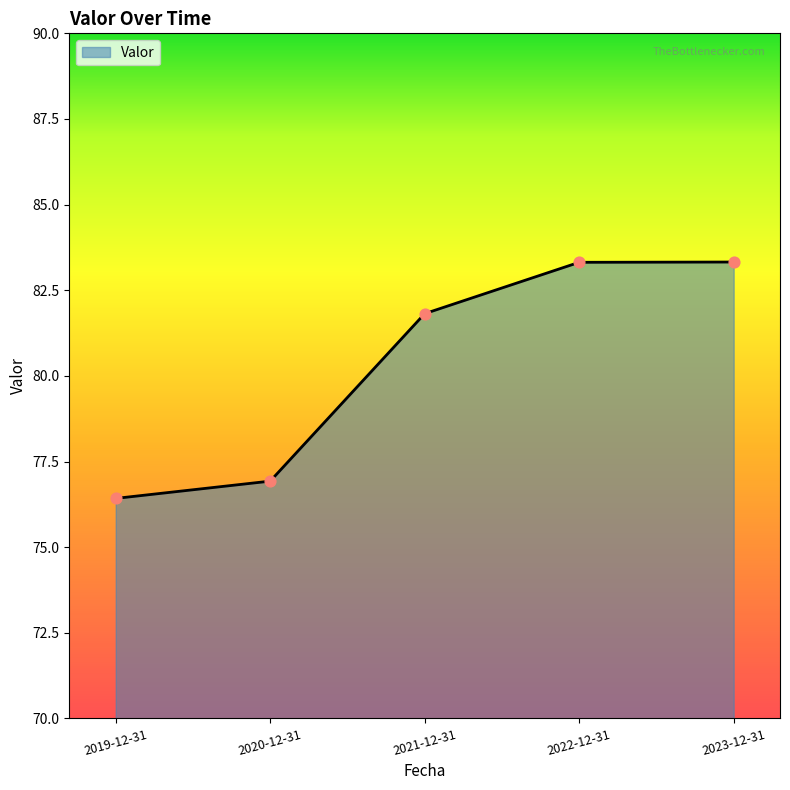

Between 2023-12-31 and 2020-12-31, which is larger?

2023-12-31